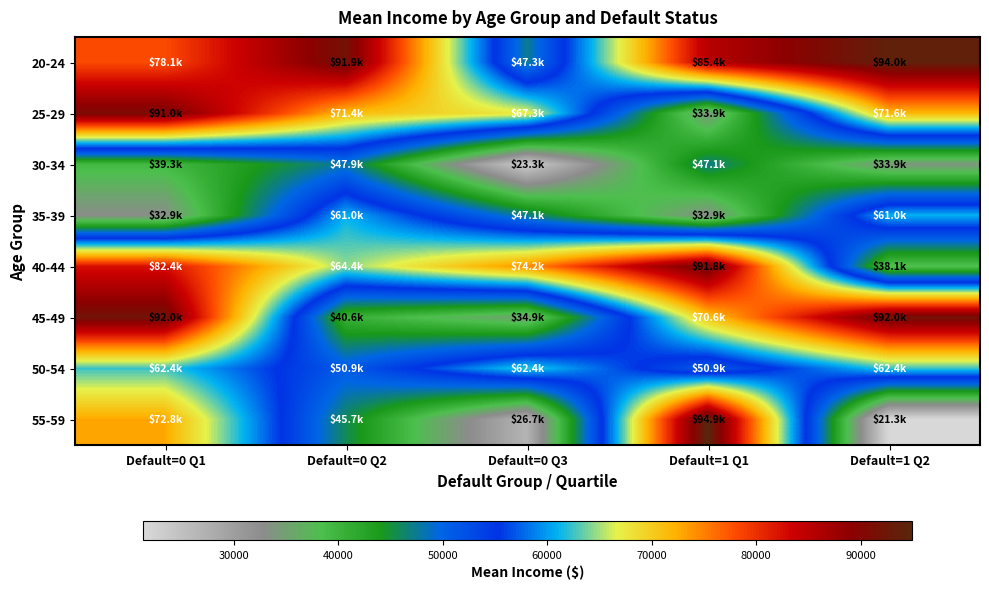

Reading right to left, list all the values displayed in this chart.

20-24: Default=1 Q2=93975.5	Default=1 Q1=85377.8	Default=0 Q3=47285.3	Default=0 Q2=91884.3	Default=0 Q1=78076.4
25-29: Default=1 Q2=71613.8	Default=1 Q1=33949.3	Default=0 Q3=67271.4	Default=0 Q2=71362.5	Default=0 Q1=90966.9
30-34: Default=1 Q2=33949.3	Default=1 Q1=47122.4	Default=0 Q3=23262.0	Default=0 Q2=47936.8	Default=0 Q1=39348.2
35-39: Default=1 Q2=60967.4	Default=1 Q1=32930.3	Default=0 Q3=47122.4	Default=0 Q2=60967.4	Default=0 Q1=32930.3
40-44: Default=1 Q2=38119.7	Default=1 Q1=91777.3	Default=0 Q3=74205.1	Default=0 Q2=64416.1	Default=0 Q1=82390.0
45-49: Default=1 Q2=92033.4	Default=1 Q1=70648.1	Default=0 Q3=34921.5	Default=0 Q2=40635.3	Default=0 Q1=92033.4
50-54: Default=1 Q2=62372.1	Default=1 Q1=50938.8	Default=0 Q3=62372.1	Default=0 Q2=50938.8	Default=0 Q1=62372.1
55-59: Default=1 Q2=21327.0	Default=1 Q1=94938.4	Default=0 Q3=26731.2	Default=0 Q2=45662.4	Default=0 Q1=72798.7